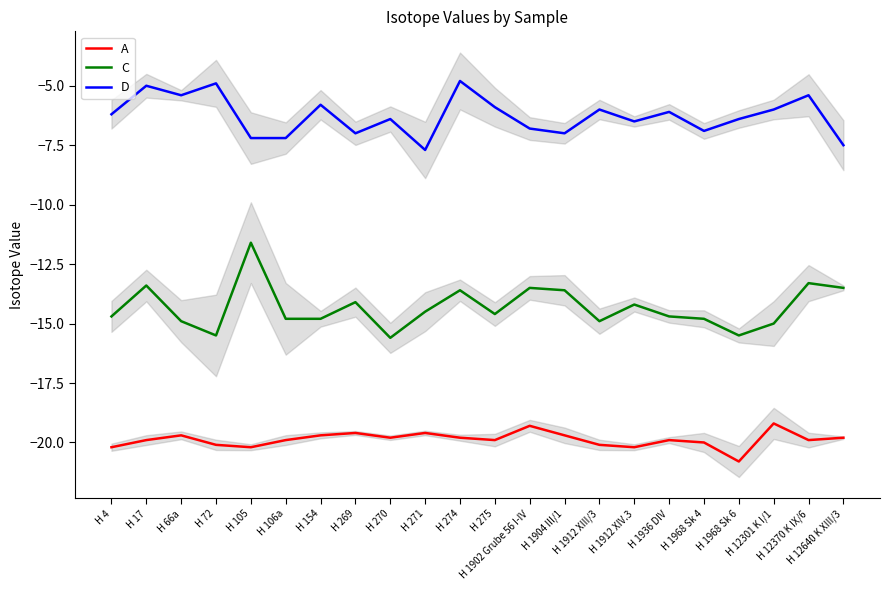

Reading right to left, transcribe all the data shown in this chart.

A: H 12640 K XIII/3=-19.8	H 12370 K IX/6=-19.9	H 12301 K I/1=-19.2	H 1968 Sk 6=-20.8	H 1968 Sk 4=-20.0	H 1936 DIV=-19.9	H 1912 XIV.3=-20.2	H 1912 XIII/3=-20.1	H 1904 III/1=-19.7	H 1902 Grube 56 I-IV=-19.3	H 275=-19.9	H 274=-19.8	H 271=-19.6	H 270=-19.8	H 269=-19.6	H 154=-19.7	H 106a=-19.9	H 105=-20.2	H 72=-20.1	H 66a=-19.7	H 17=-19.9	H 4=-20.2
C: H 12640 K XIII/3=-13.5	H 12370 K IX/6=-13.3	H 12301 K I/1=-15.0	H 1968 Sk 6=-15.5	H 1968 Sk 4=-14.8	H 1936 DIV=-14.7	H 1912 XIV.3=-14.2	H 1912 XIII/3=-14.9	H 1904 III/1=-13.6	H 1902 Grube 56 I-IV=-13.5	H 275=-14.6	H 274=-13.6	H 271=-14.5	H 270=-15.6	H 269=-14.1	H 154=-14.8	H 106a=-14.8	H 105=-11.6	H 72=-15.5	H 66a=-14.9	H 17=-13.4	H 4=-14.7
D: H 12640 K XIII/3=-7.5	H 12370 K IX/6=-5.4	H 12301 K I/1=-6.0	H 1968 Sk 6=-6.4	H 1968 Sk 4=-6.9	H 1936 DIV=-6.1	H 1912 XIV.3=-6.5	H 1912 XIII/3=-6.0	H 1904 III/1=-7.0	H 1902 Grube 56 I-IV=-6.8	H 275=-5.9	H 274=-4.8	H 271=-7.7	H 270=-6.4	H 269=-7.0	H 154=-5.8	H 106a=-7.2	H 105=-7.2	H 72=-4.9	H 66a=-5.4	H 17=-5.0	H 4=-6.2